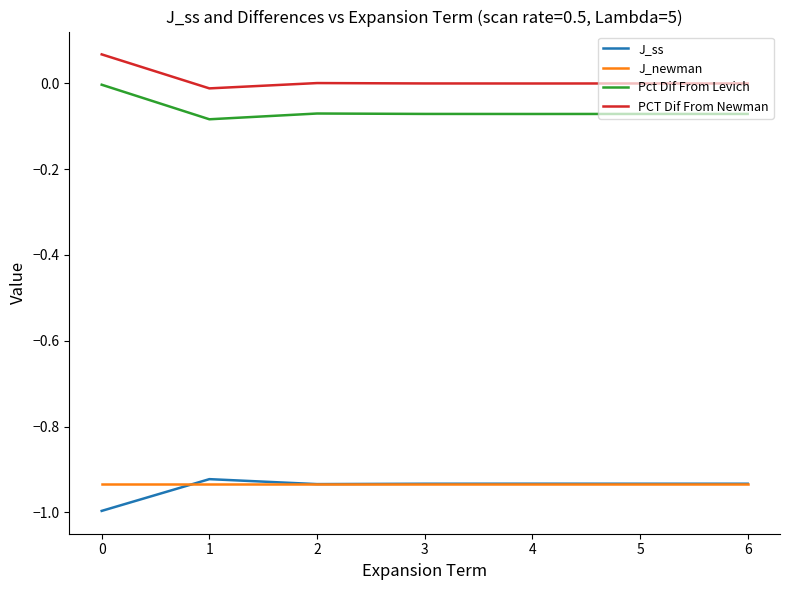

How many lines are shown in the chart?

4